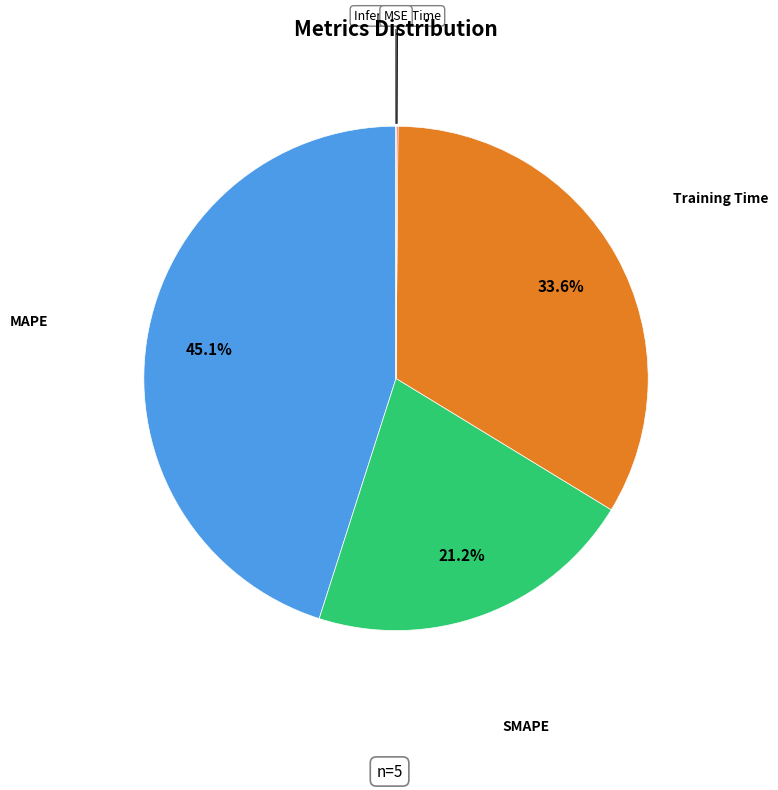

Which category has the biggest portion of the pie?

MAPE